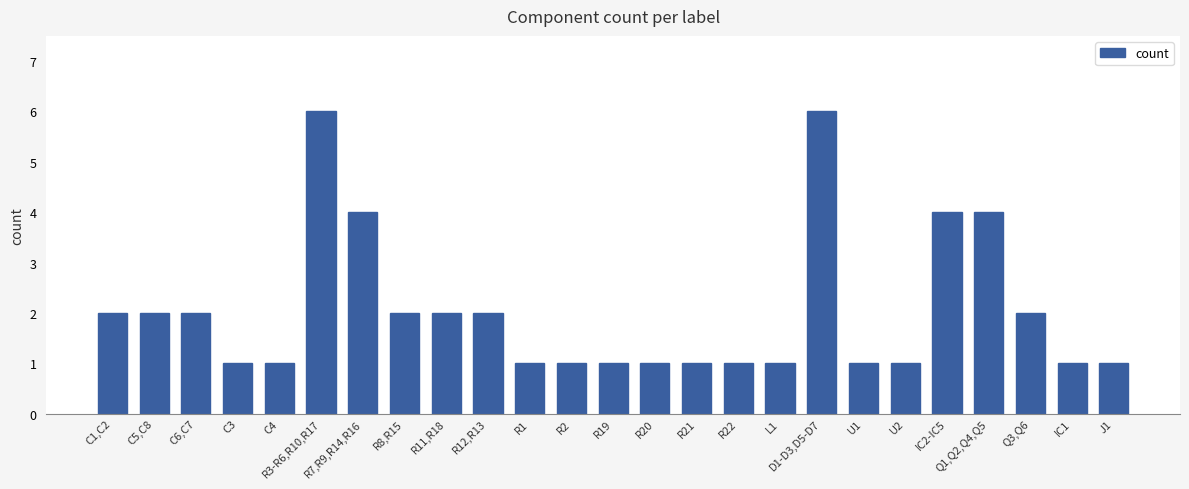

Reading right to left, list all the values displayed in this chart.

1	1	2	4	4	1	1	6	1	1	1	1	1	1	1	2	2	2	4	6	1	1	2	2	2